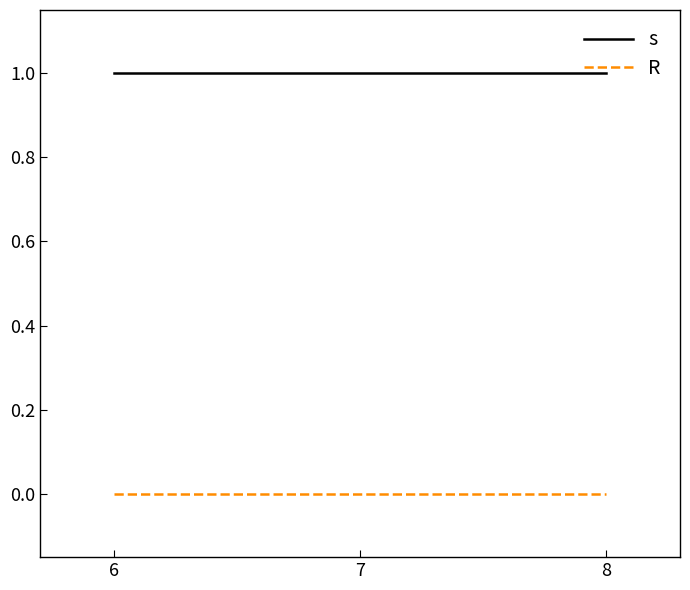

What is the greatest value displayed?

1